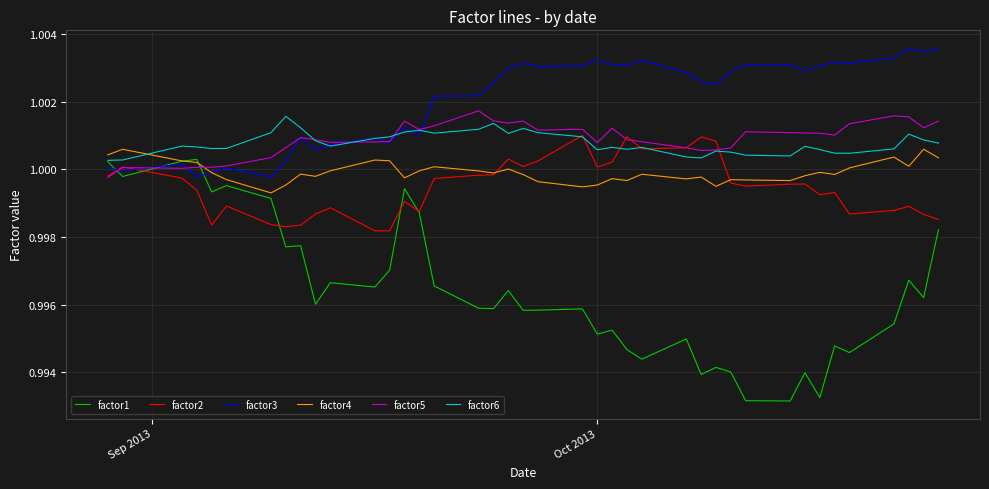

Which series has the widest spread of values?

factor1